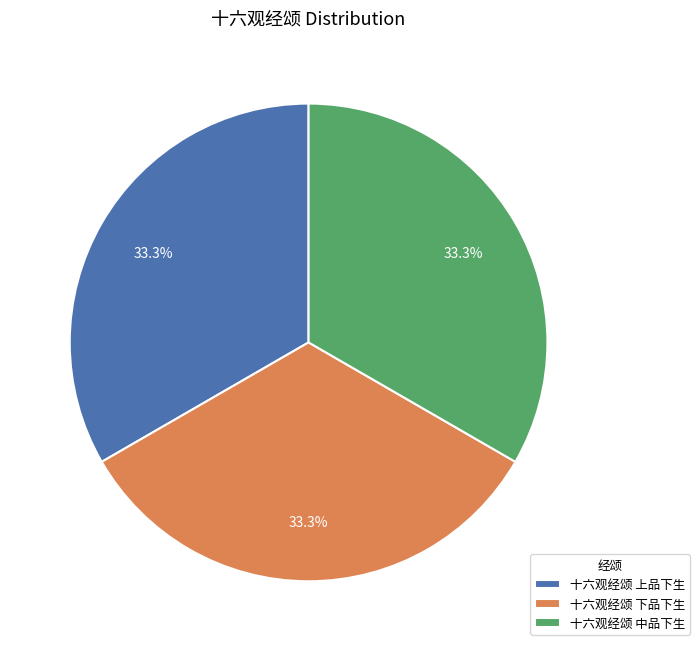

What percentage is the 十六观经颂 上品下生 slice, to the nearest percent?

33%